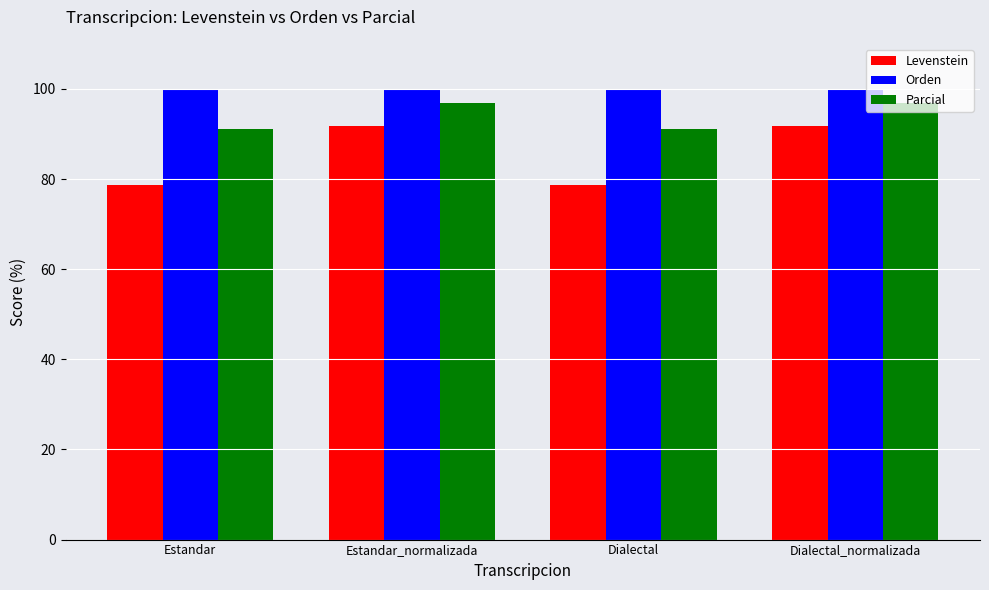

Reading left to right, extract all data points from this chart.

Levenstein: 78.6	91.7	78.6	91.7
Orden: 100.0	100.0	100.0	100.0
Parcial: 91.2	97.0	91.2	97.0